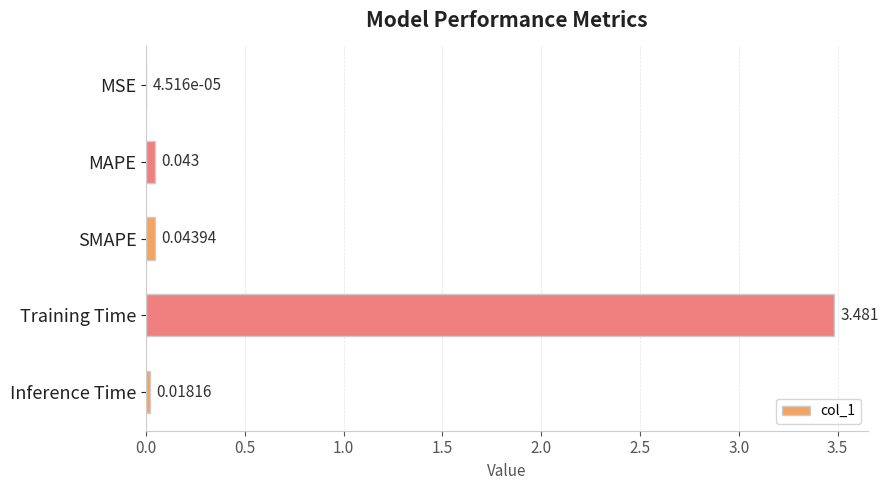

At which category does the chart reach its peak across all series?

Training Time